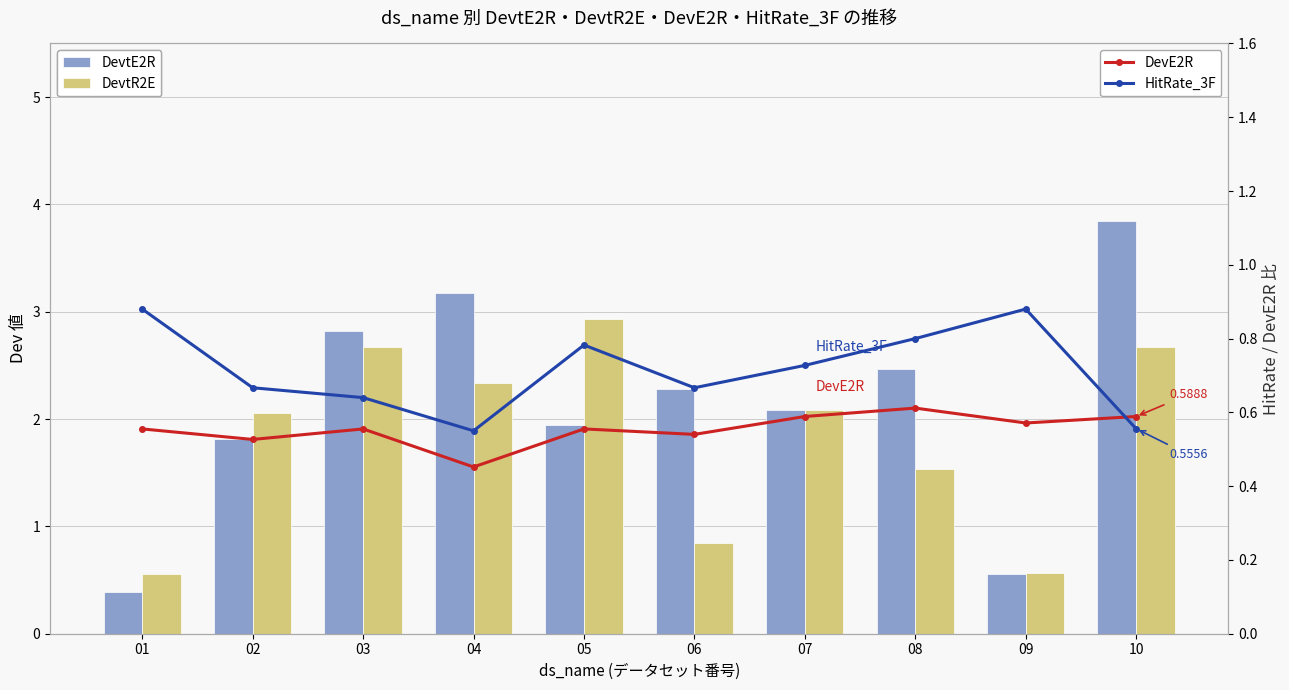

What is the total value across all series at 01?

2.4